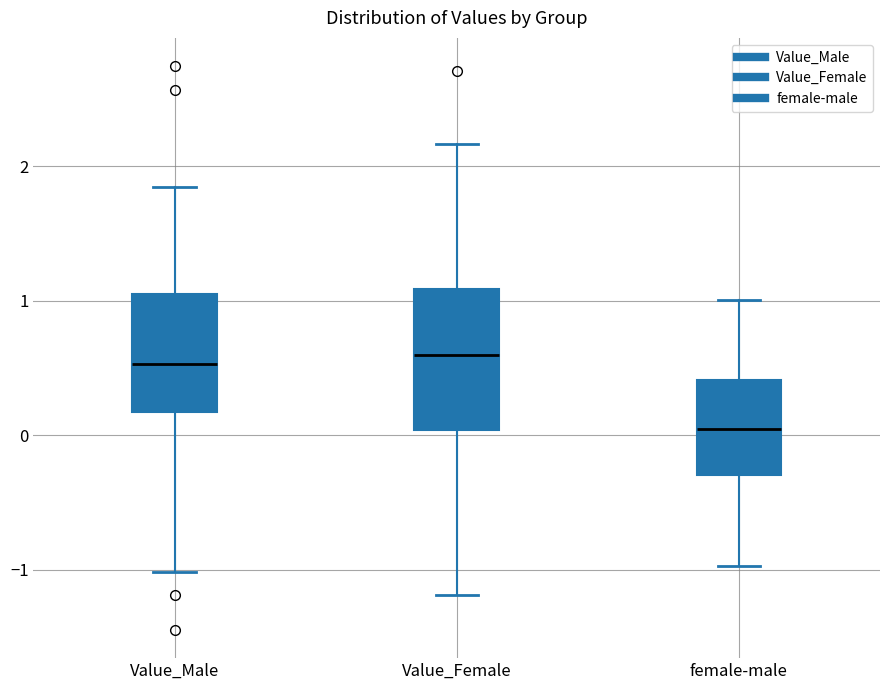

Which box has the lowest median line?

female-male